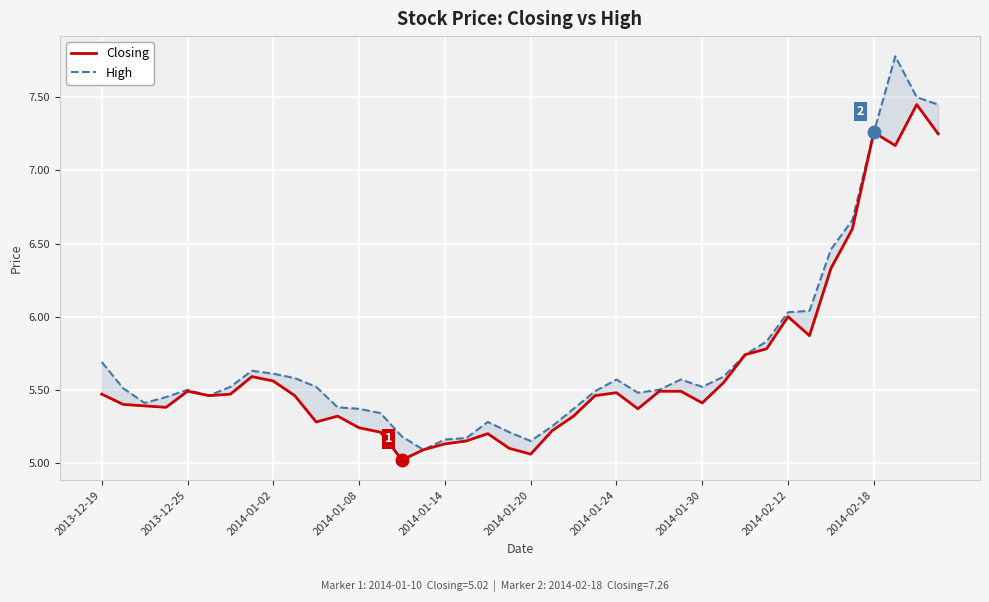

True or false: High has more than 1 points higher than both neighbors.

True